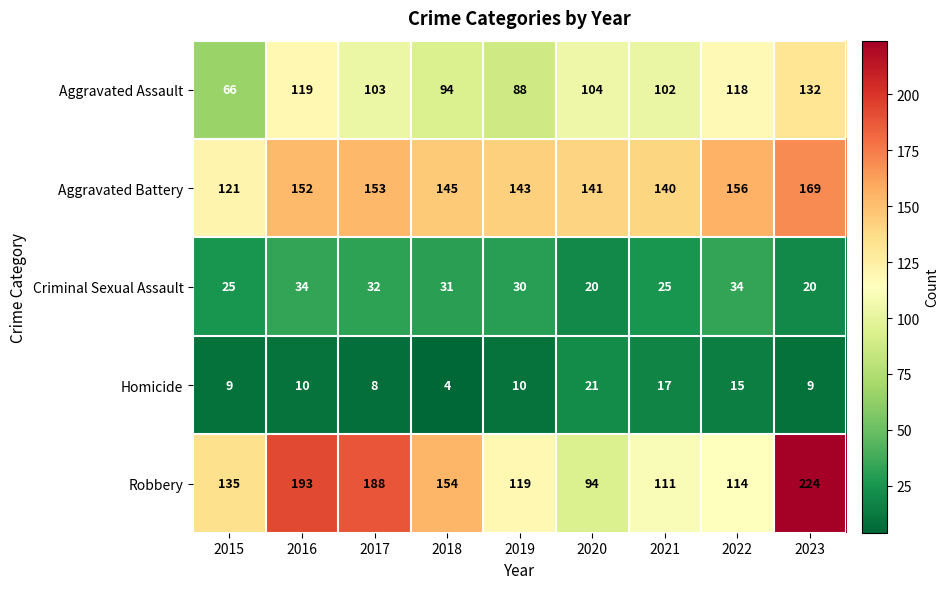

Which series has the widest spread of values?

Robbery